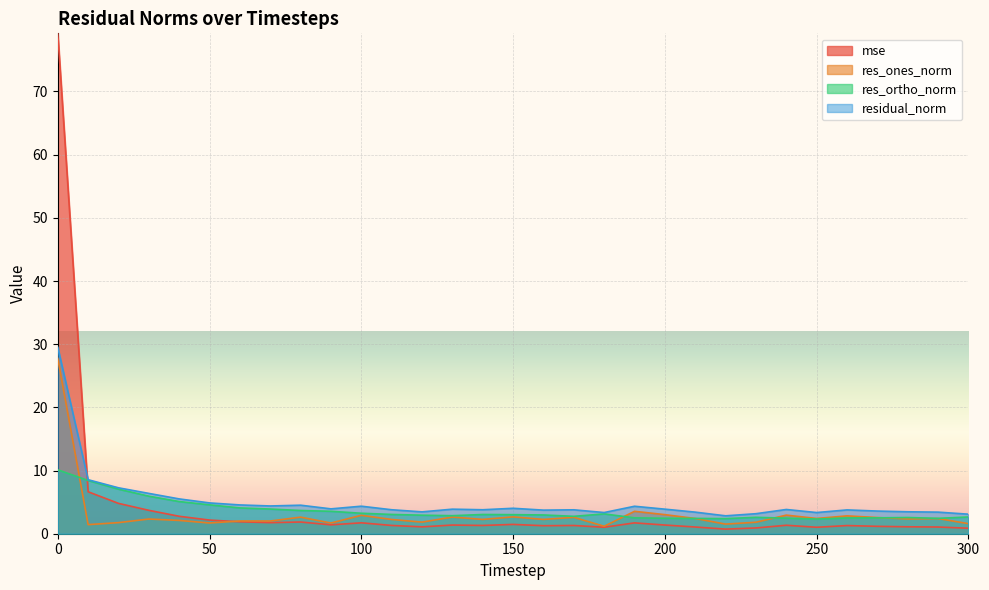

After their last crossing, which series has the higher values: mse or res_ortho_norm?

res_ortho_norm